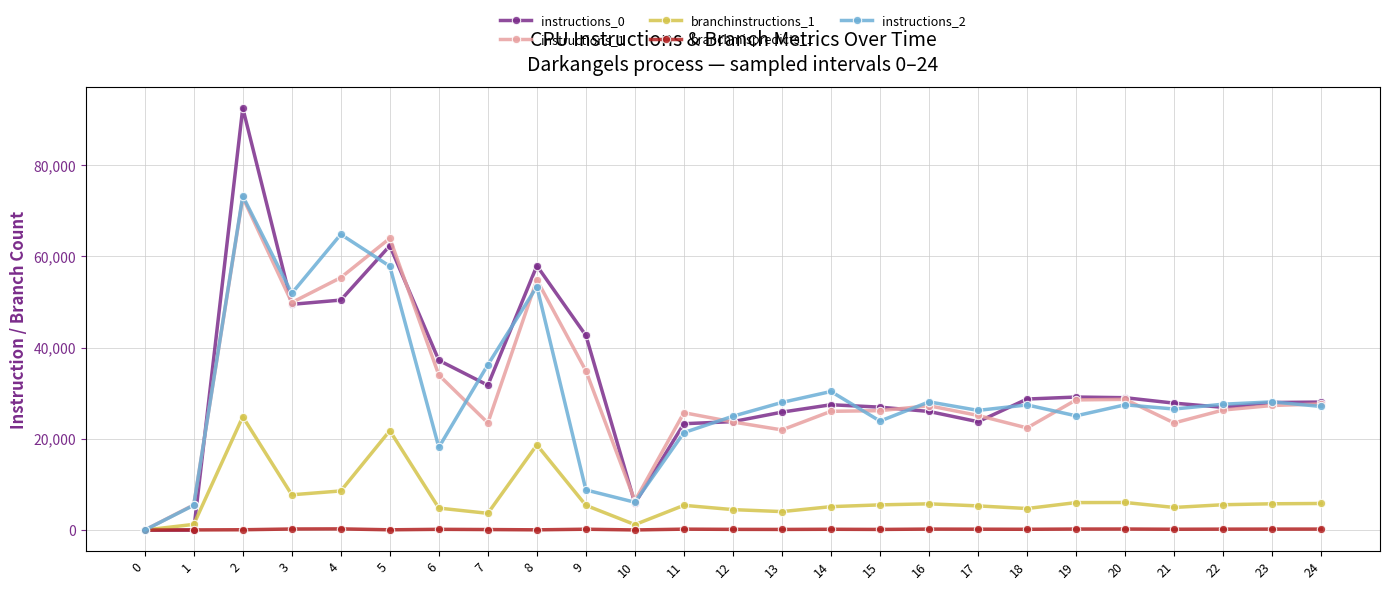

What is the sum of all branchmispredicts_1 values?

3916